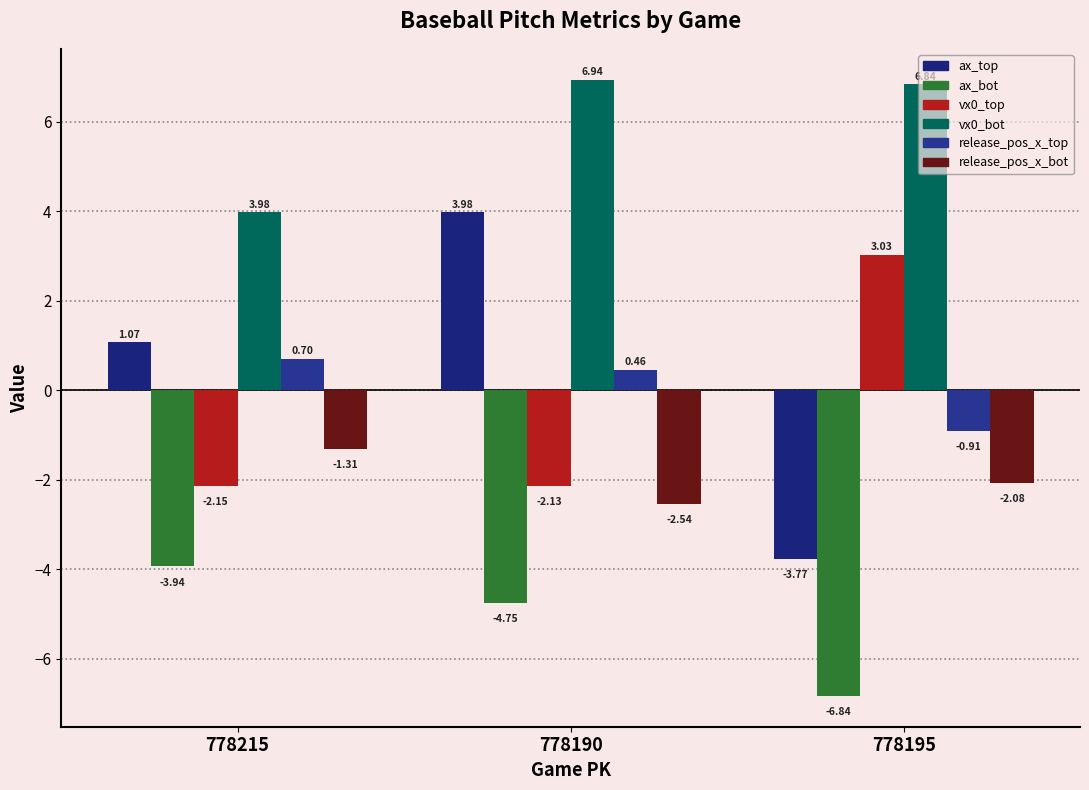

At 778195, list the series in order from smallest to largest.

ax_bot, ax_top, release_pos_x_bot, release_pos_x_top, vx0_top, vx0_bot